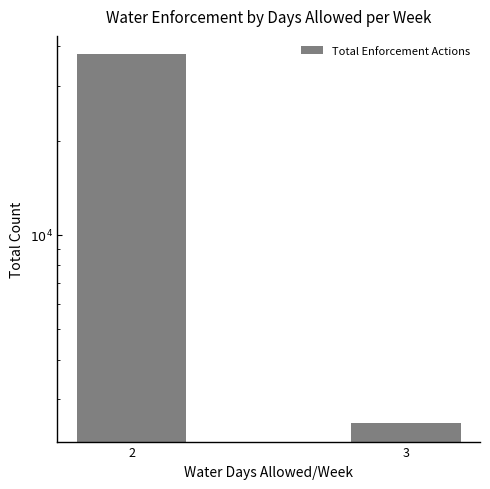

How many bars are there in total?

2